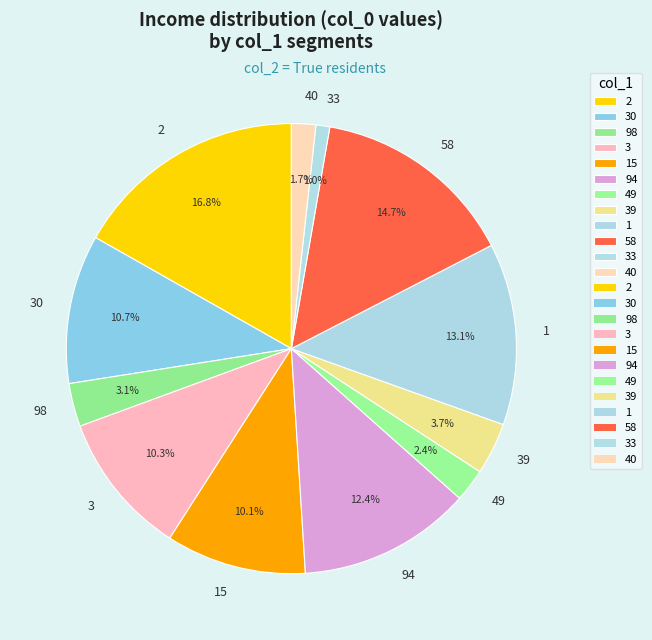

How much of the chart is everything except 1?

86.9%